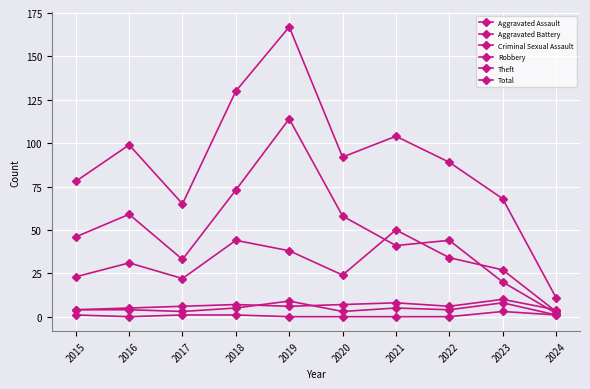

How many lines are shown in the chart?

6